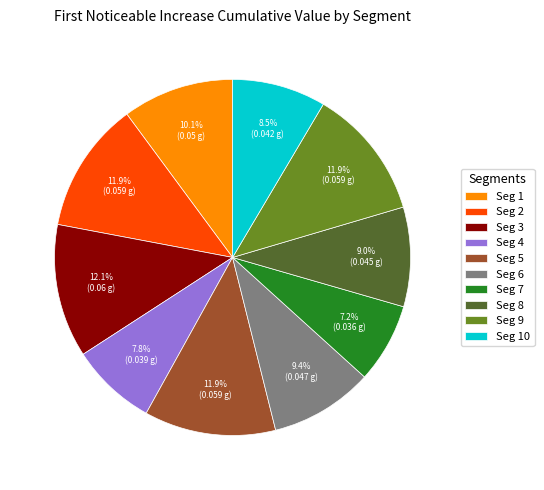

Do Seg 4 and Seg 9 together represent more than half of the pie?

No